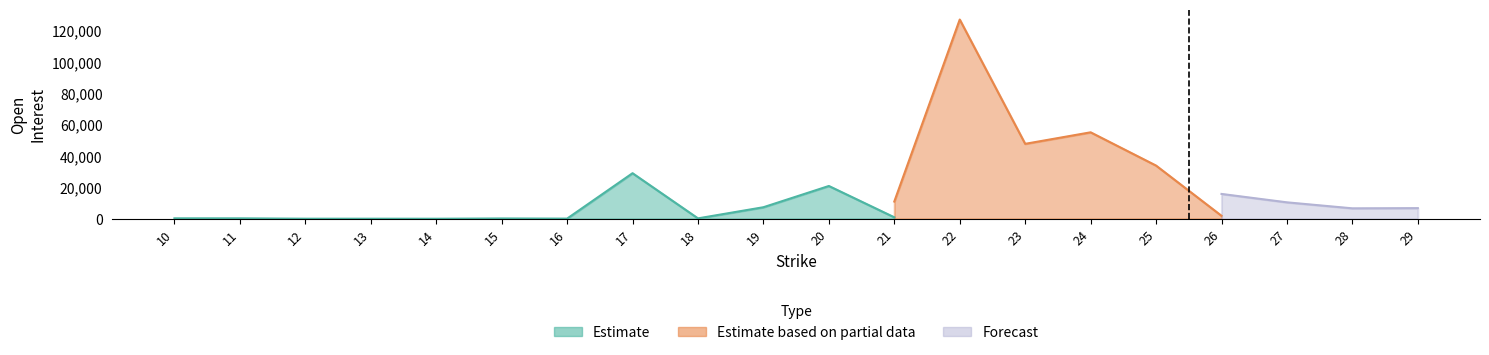

What is the difference between the Estimate based on partial data values at 11 and 21?

7861